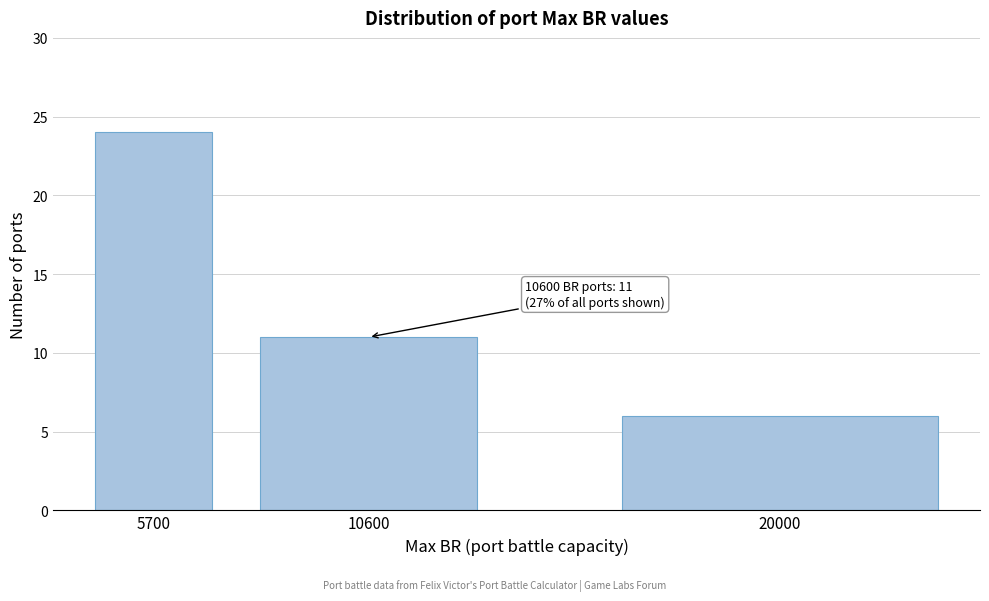

Reading left to right, extract all data points from this chart.

24	11	6